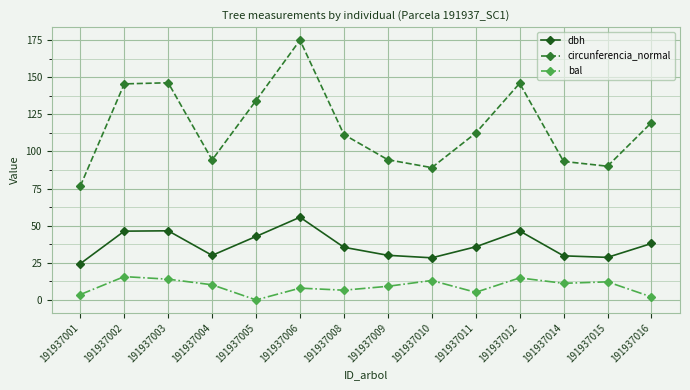

Which label corresponds to the largest value in the chart?

191937006